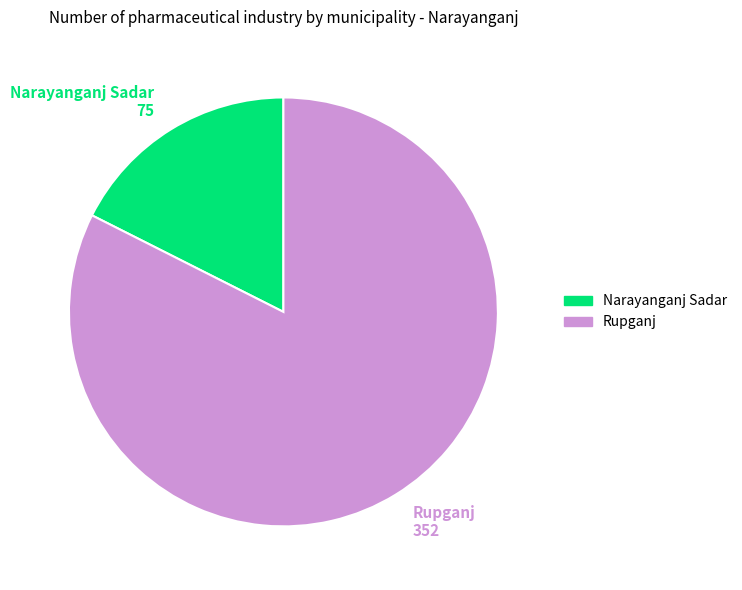

The Rupganj slice represents 72% of the pie. True or false?

False